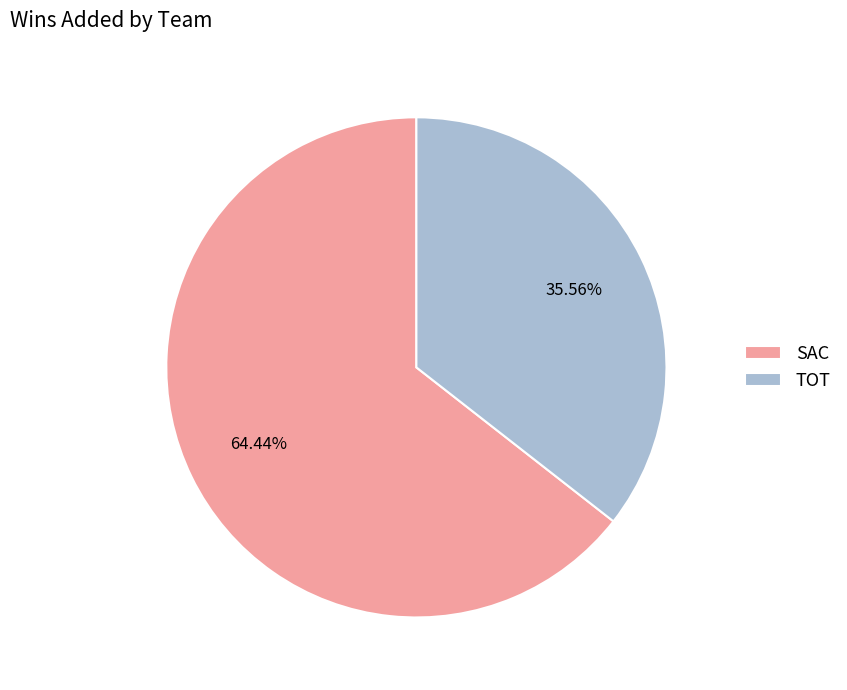

What is the total percentage of SAC and TOT?

100.0%